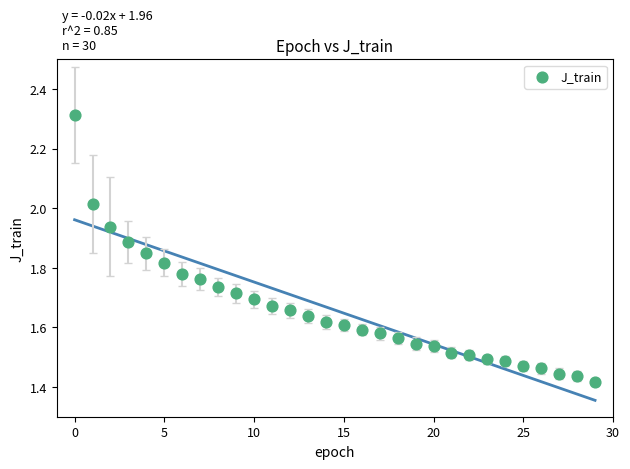

What is the range of Y values (max minus min)?

0.9